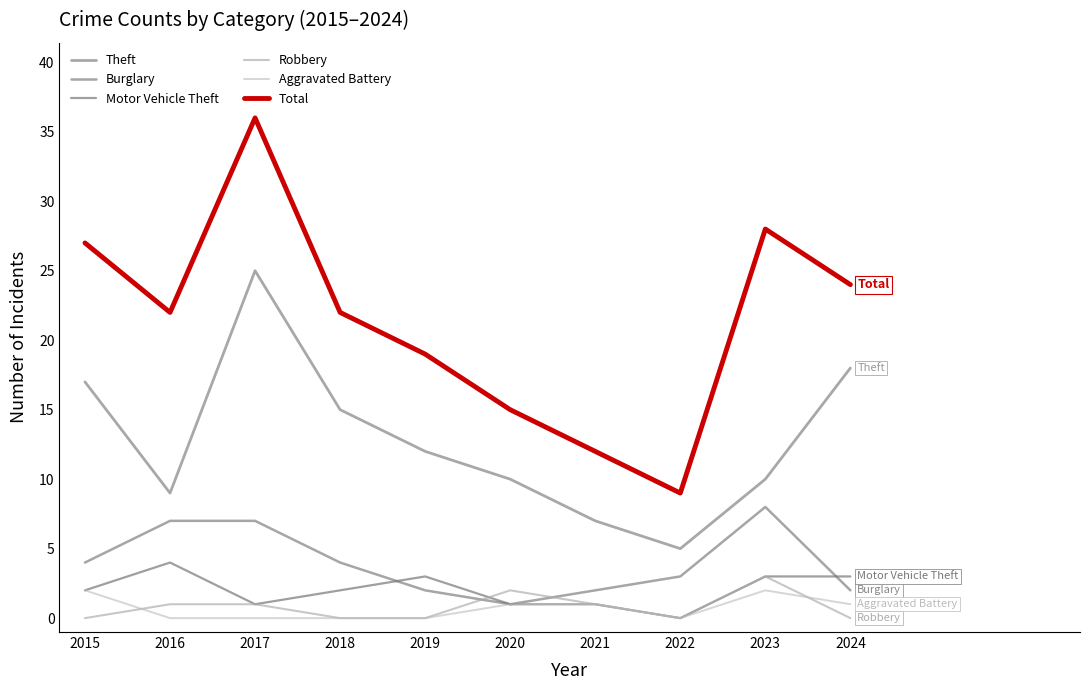

Where does the Theft series first go above 12?

2015